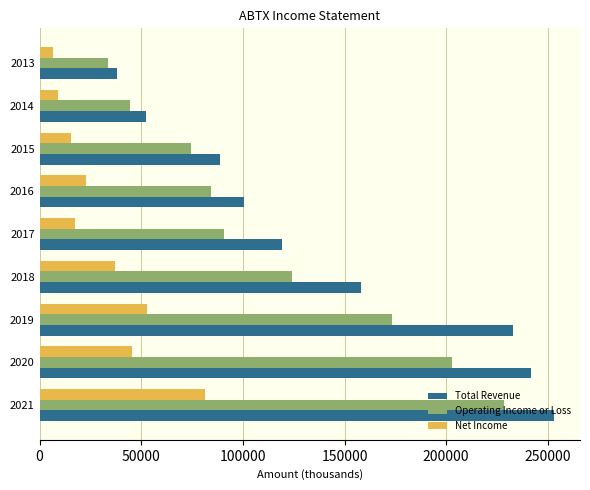

Which series changed the most between 2020 and 2017?

Total Revenue